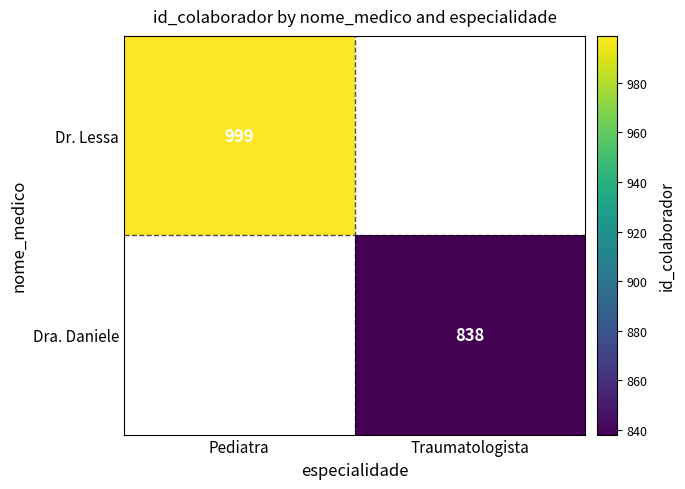

True or false: Dr. Lessa has a value of 999 at Pediatra.

True